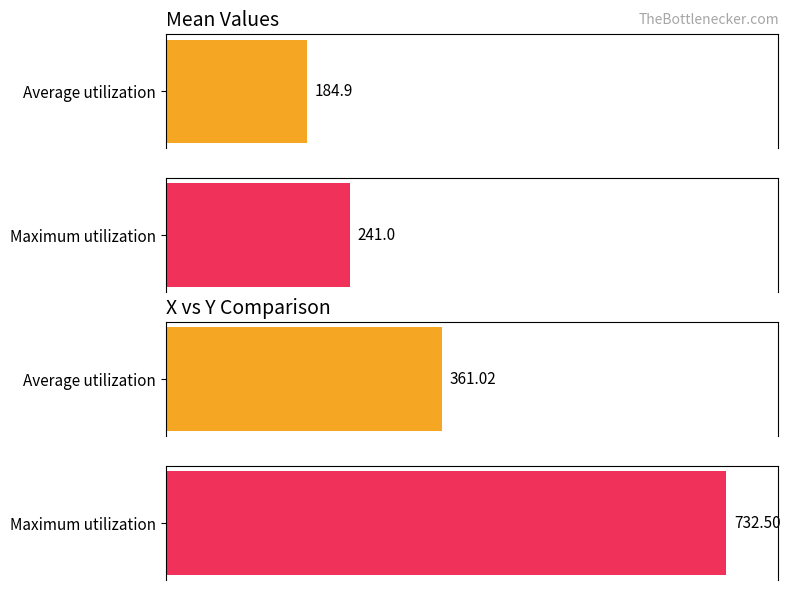

What is the total value across all series at 241?

482